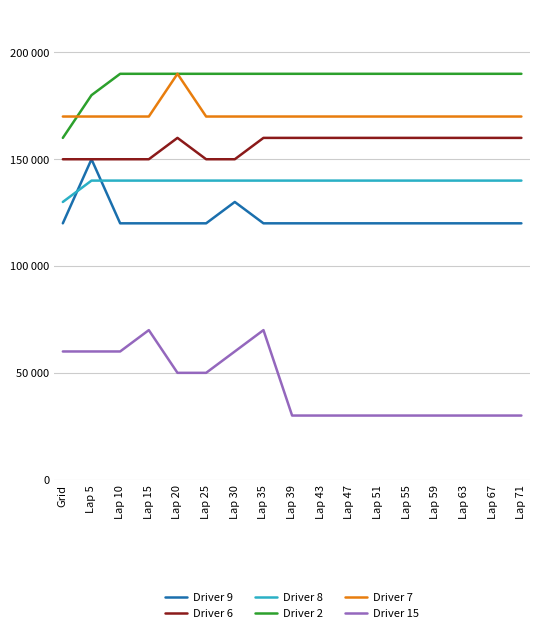

The Driver 9 series shows 12 at Lap 55. True or false?

True